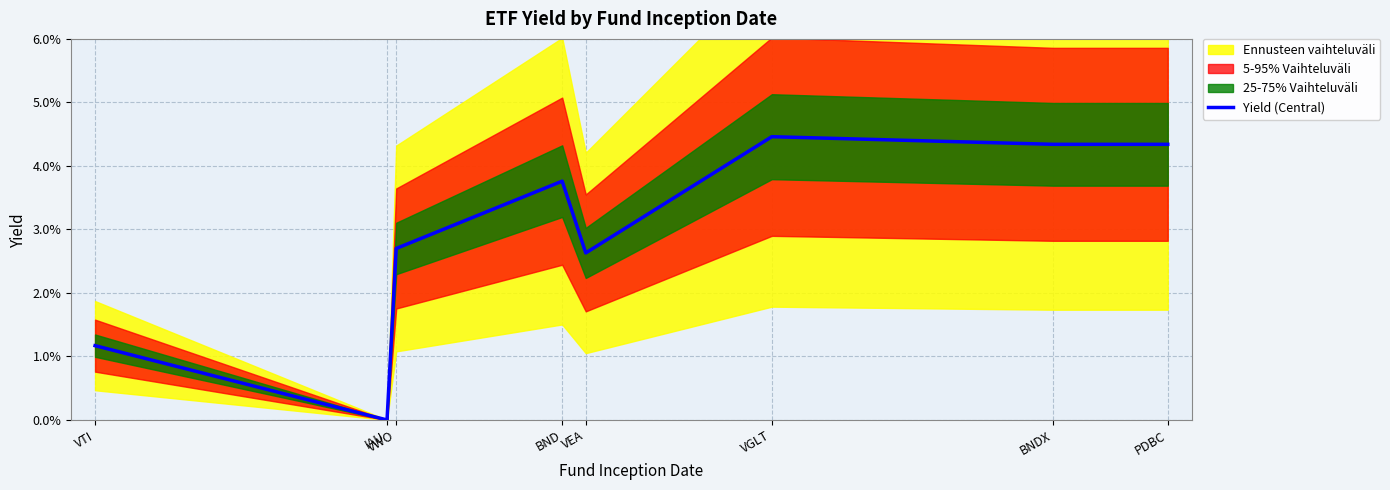

At which category does the chart reach its minimum across all series?

IAU